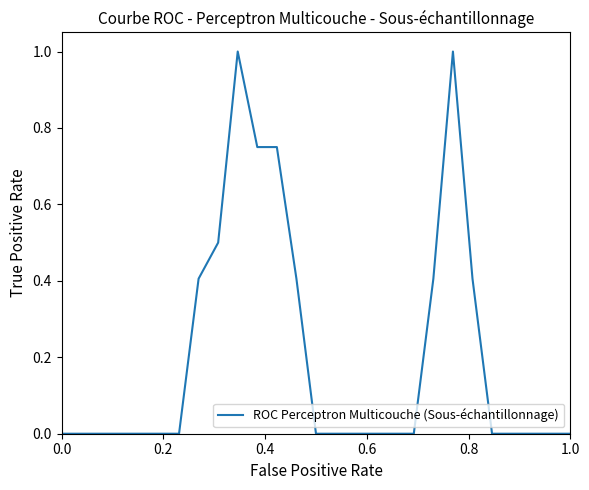

Does the chart display data point markers on the line(s)?

No